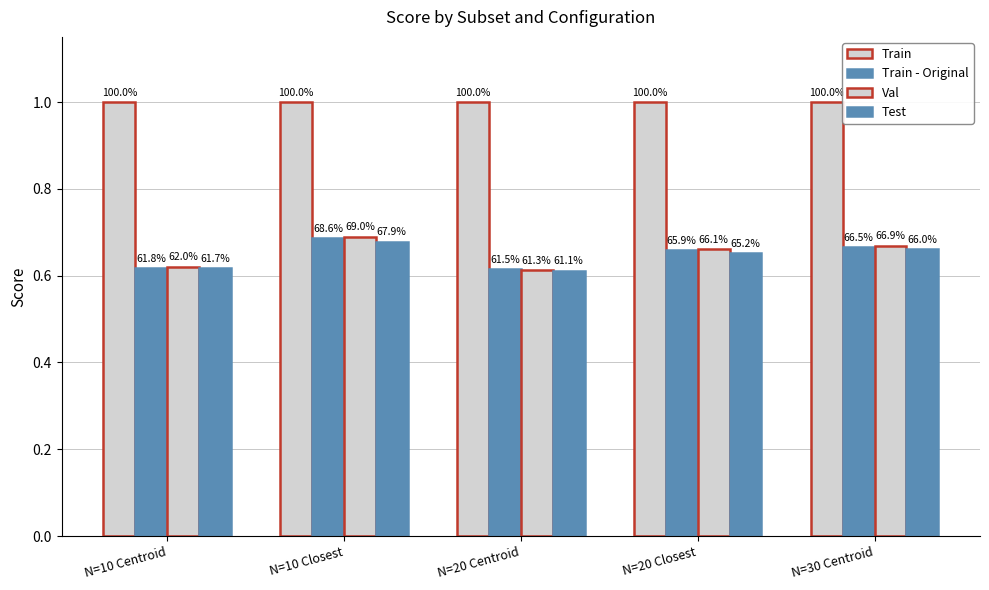

Reading left to right, list all the values displayed in this chart.

Train: 1.0	1.0	1.0	1.0	1.0
Train - Original: 0.6	0.7	0.6	0.7	0.7
Val: 0.6	0.7	0.6	0.7	0.7
Test: 0.6	0.7	0.6	0.7	0.7